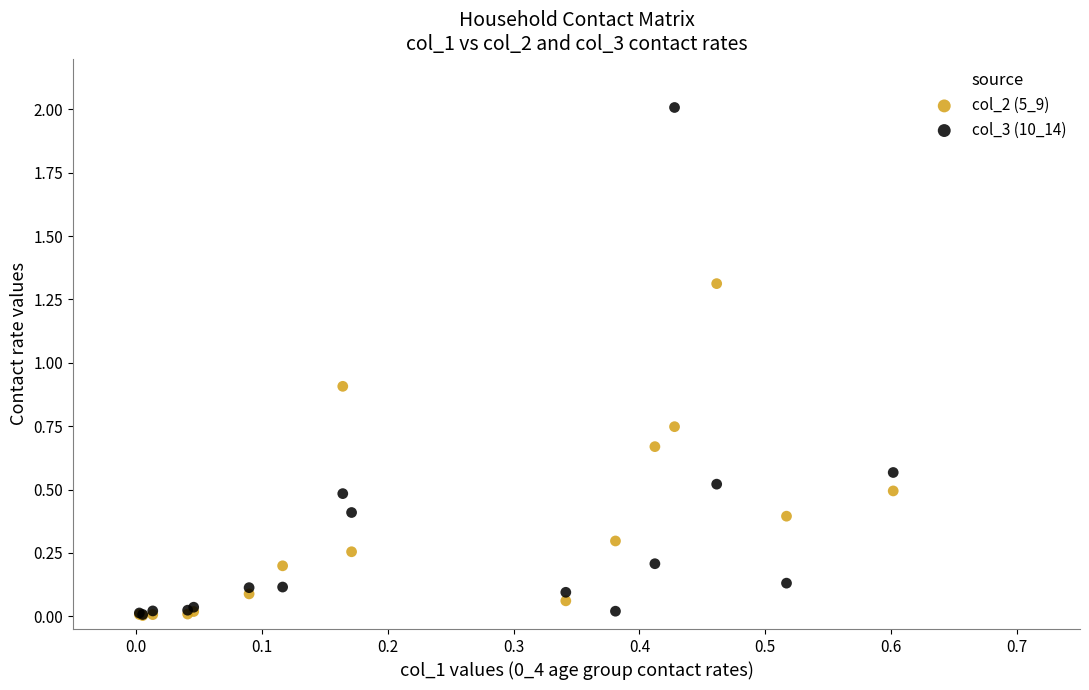

Which series has the widest spread of Y values?

col_3 (10_14)